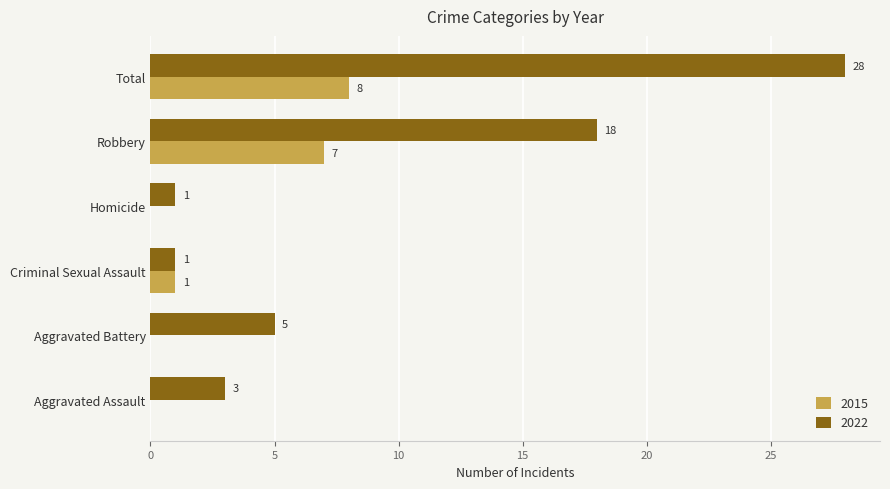

At which label is 2015 closest to 4?

Criminal Sexual Assault